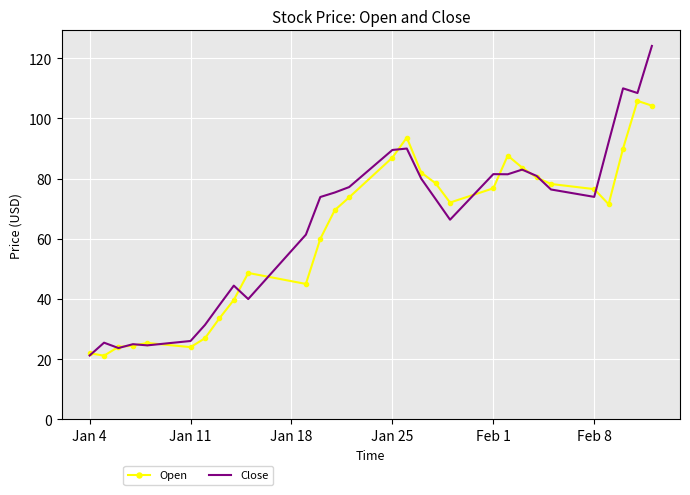

At how many categories does at least one series exceed 66?

18